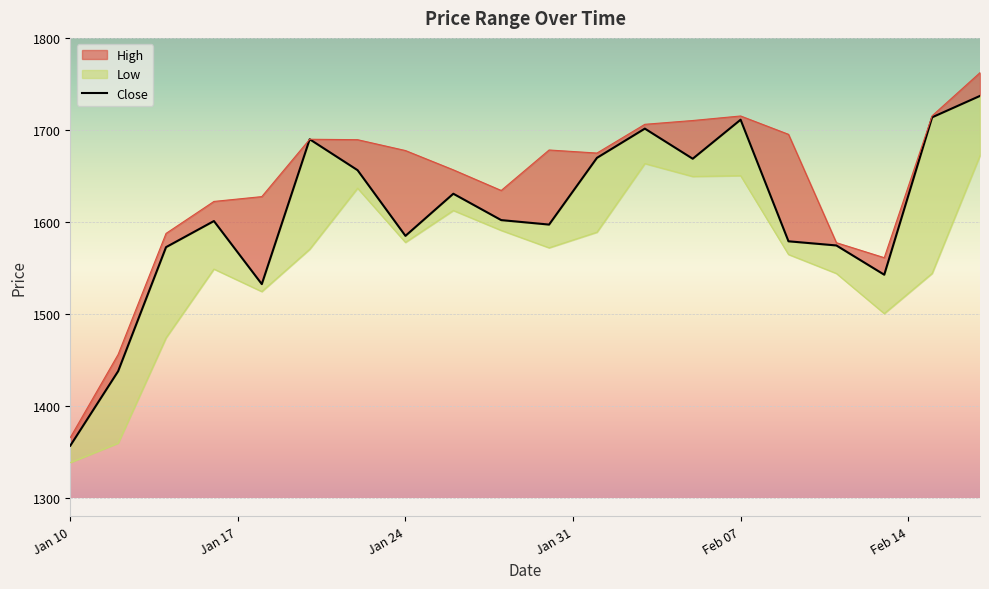

Reading left to right, what are all the values shown in this chart?

1356.8	1437.8	1572.6	1601.0	1532.4	1689.8	1656.2	1584.9	1630.6	1602.0	1597.1	1669.6	1701.4	1668.7	1711.1	1579.0	1574.5	1542.6	1713.7	1737.0